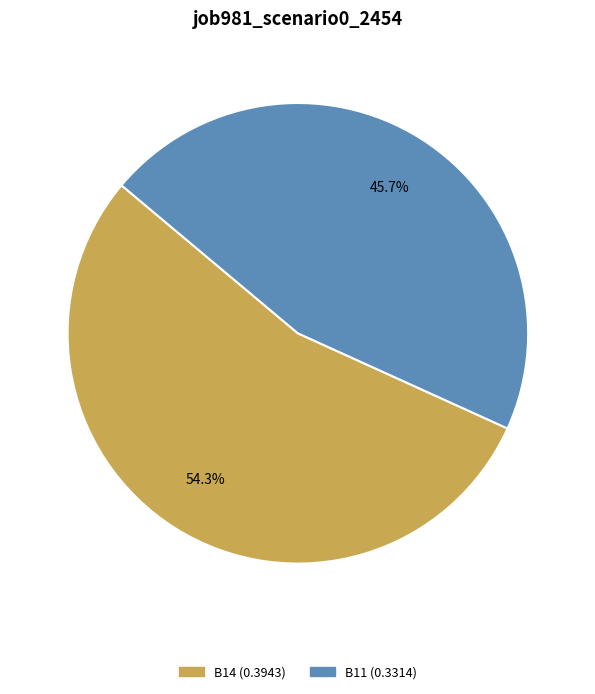

Is there a majority slice in this chart?

Yes